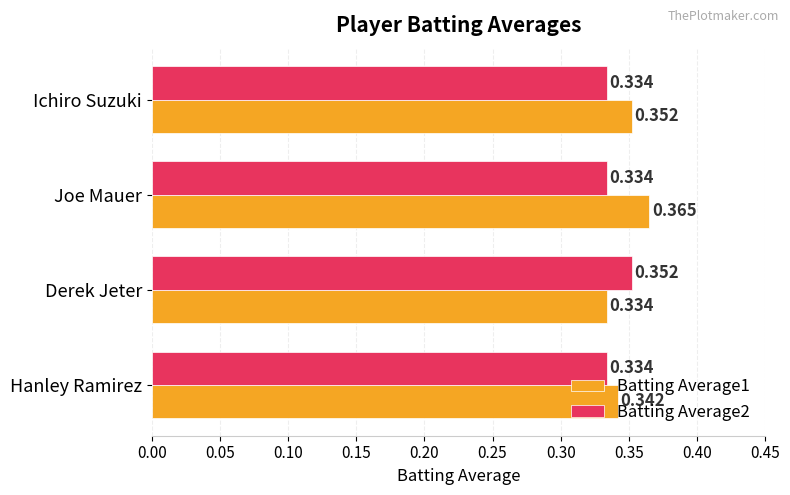

At which label is Batting Average1 closest to 0?

Derek Jeter